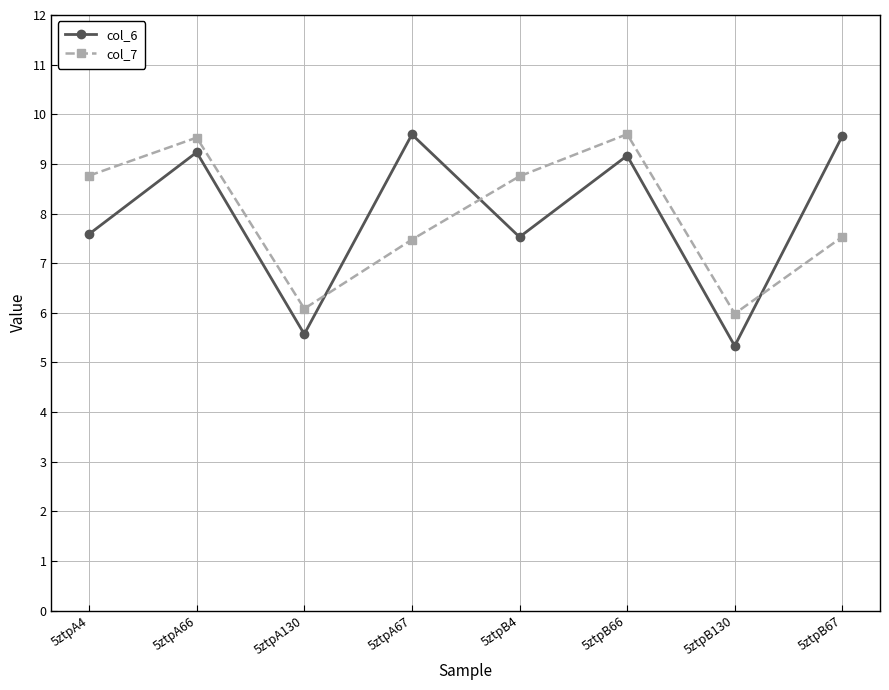

What is the sum of the col_7 values at 5ztpB4 and 5ztpA66?

18.3